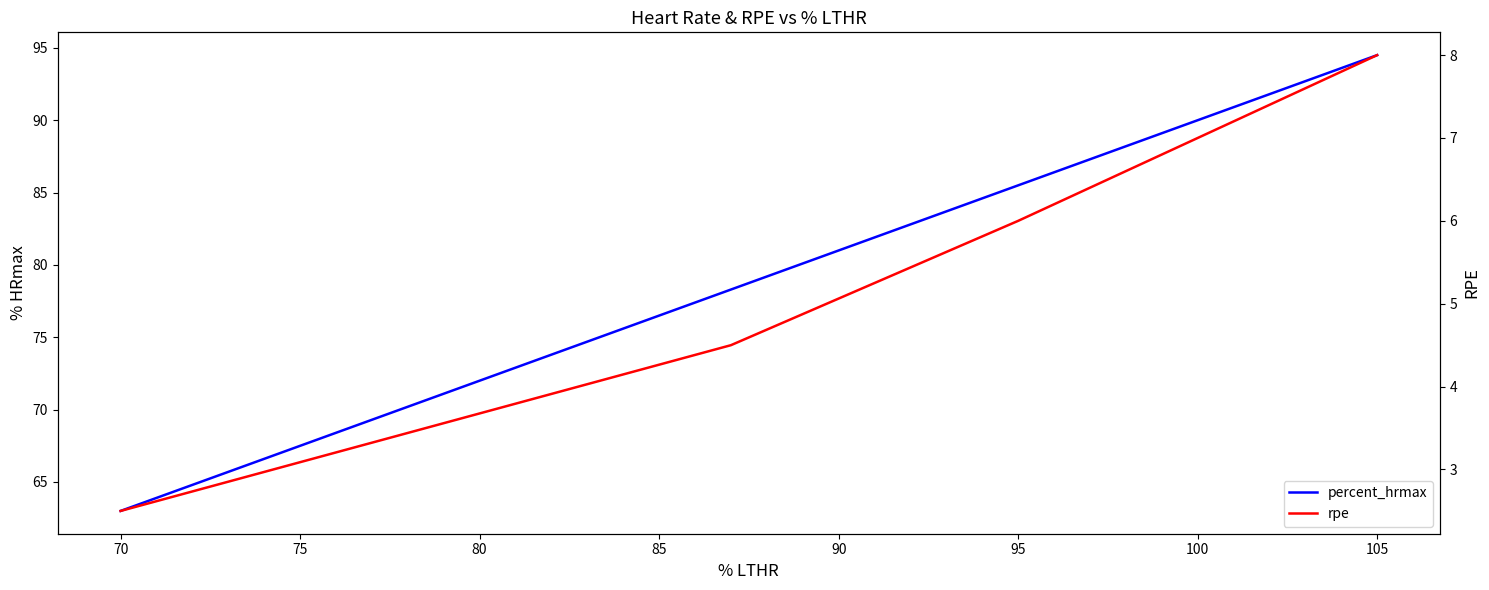

True or false: rpe and percent_hrmax intersect in this chart.

False